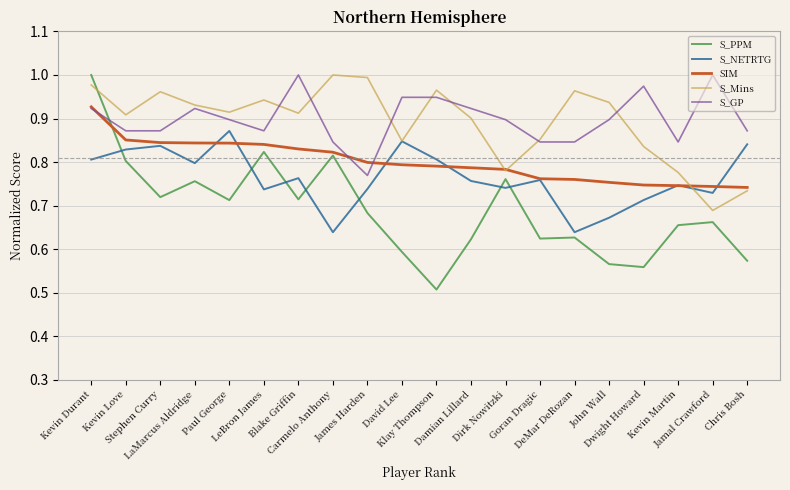

True or false: S_GP and S_NETRTG cross at least once.

False